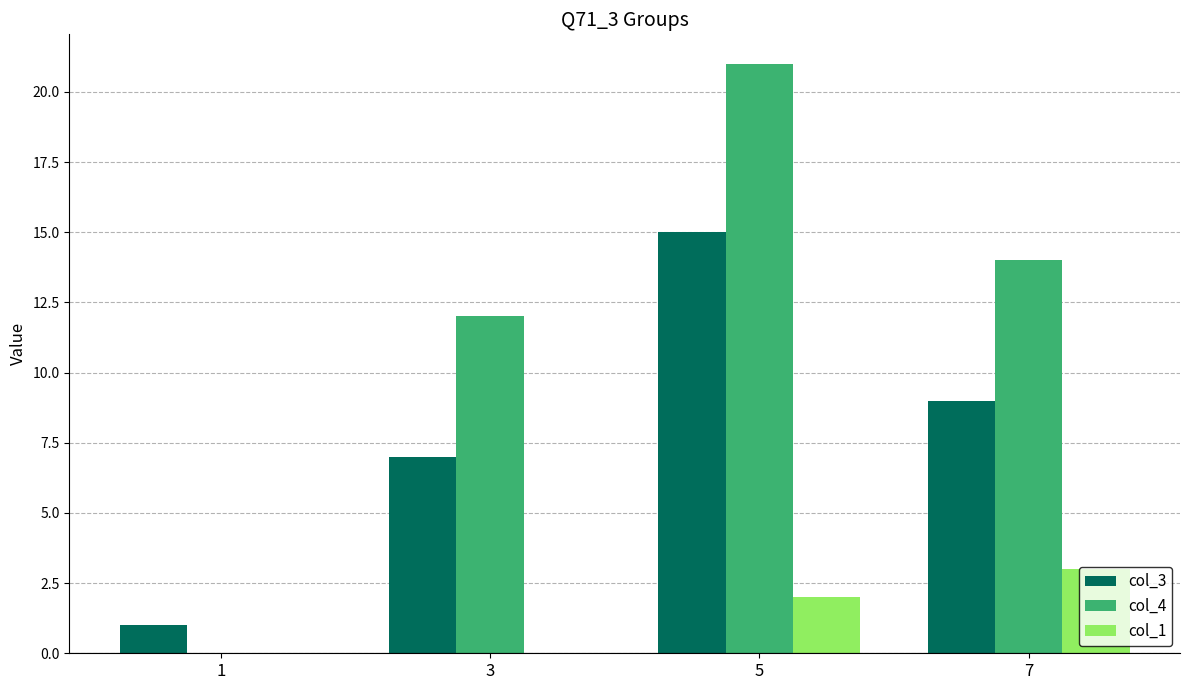

Is it true that col_1 equals 2 at 5?

True